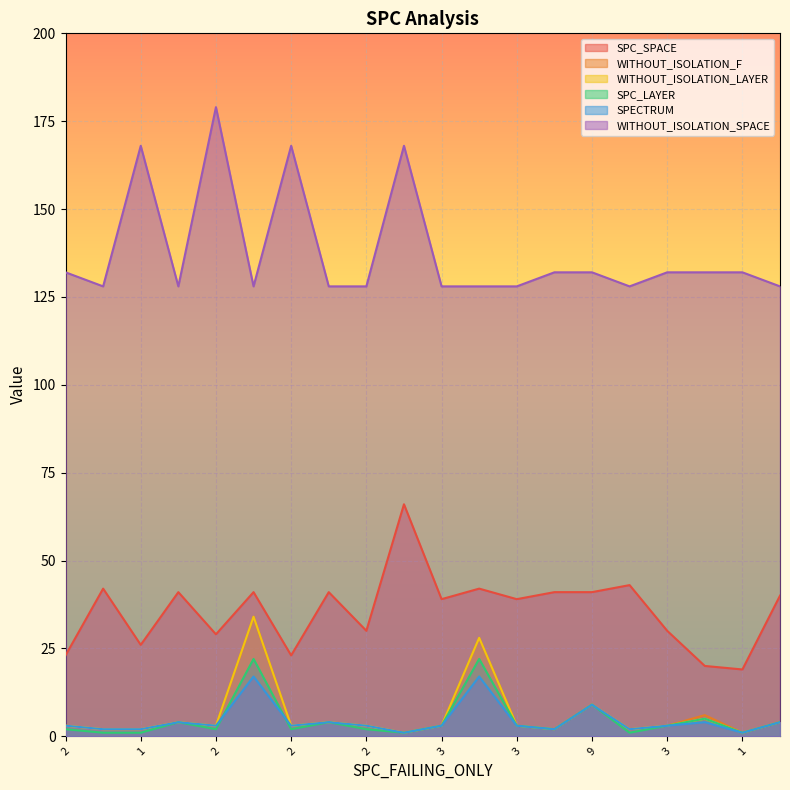

True or false: SPC_SPACE and WITHOUT_ISOLATION_F intersect in this chart.

False